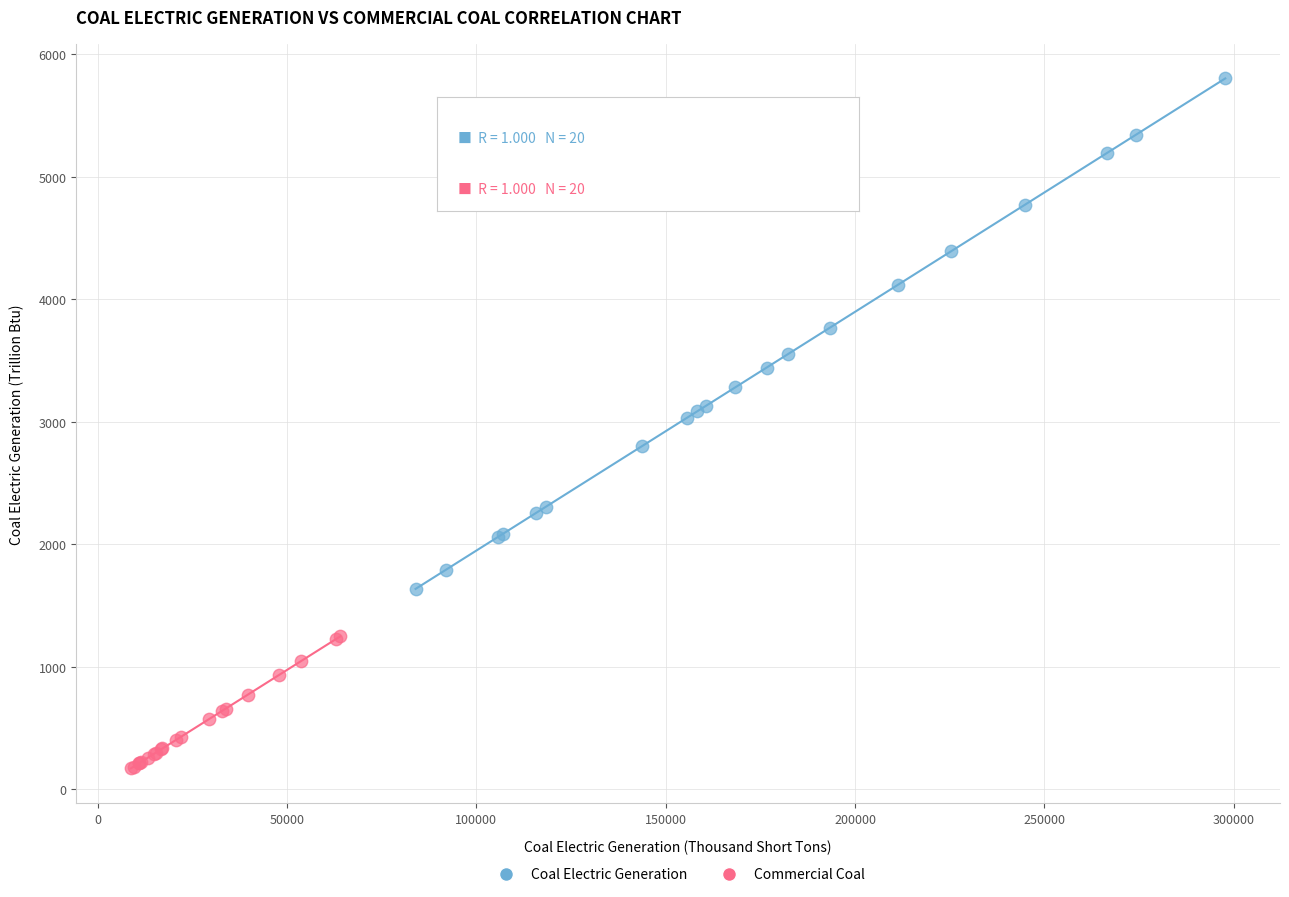

Which series contains the highest Y value?

Coal Electric Generation